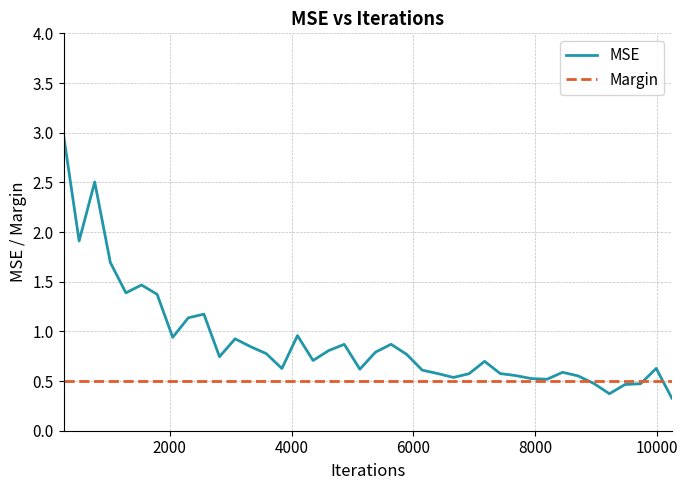

Which series ends up on top after the final intersection of MSE and Margin?

Margin